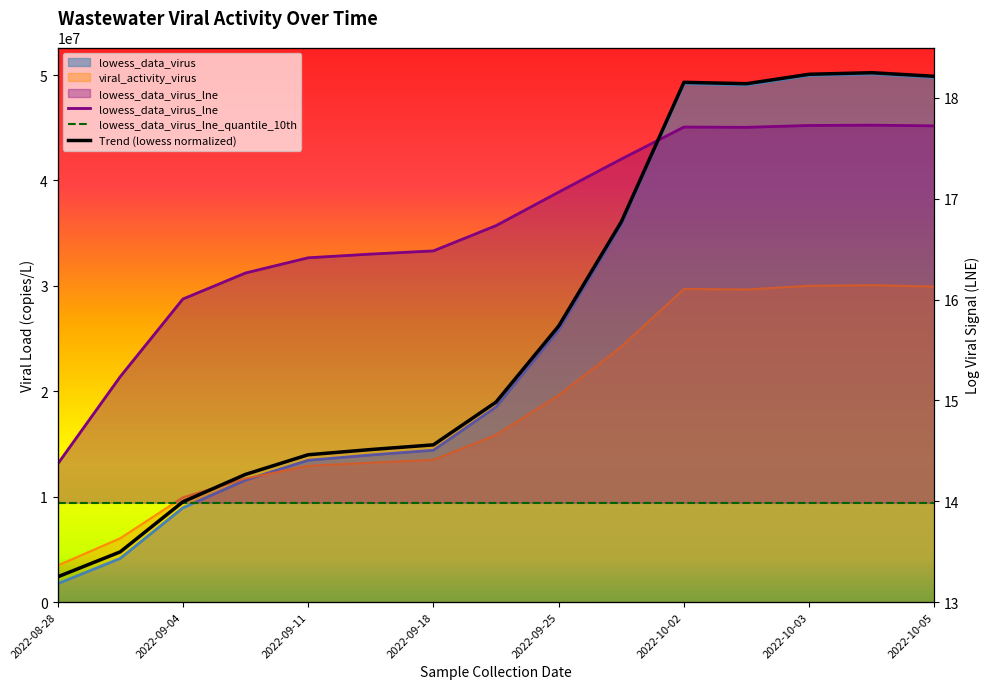

In Trend (lowess normalized), how many points are higher than both neighbors (excluding endpoints)?

2